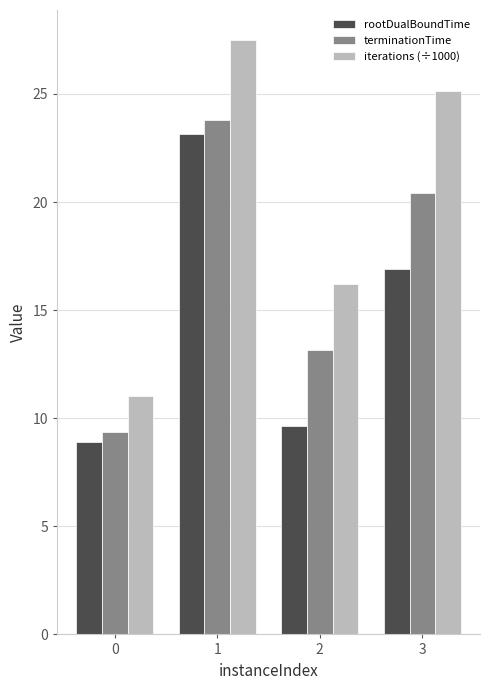

What is the minimum value shown in the chart?

8.9